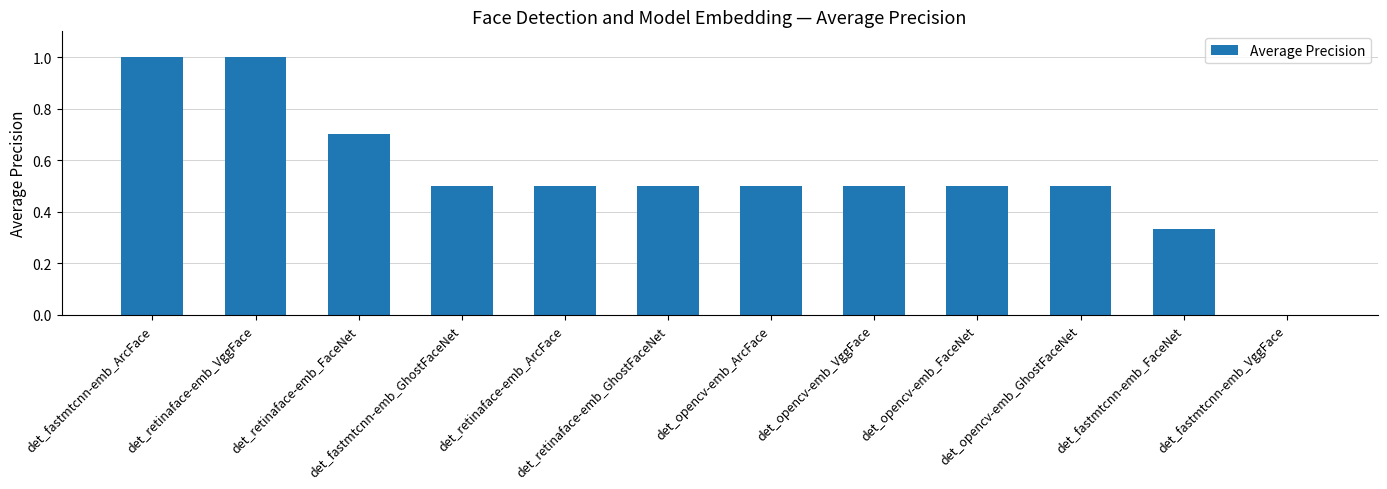

The chart shows a value of 0.5 at det_fastmtcnn-emb_GhostFaceNet. True or false?

True